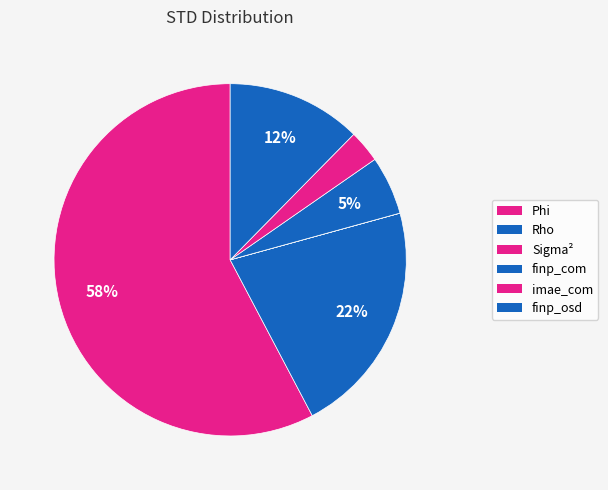

Which category has the smallest portion of the pie?

Sigma^2